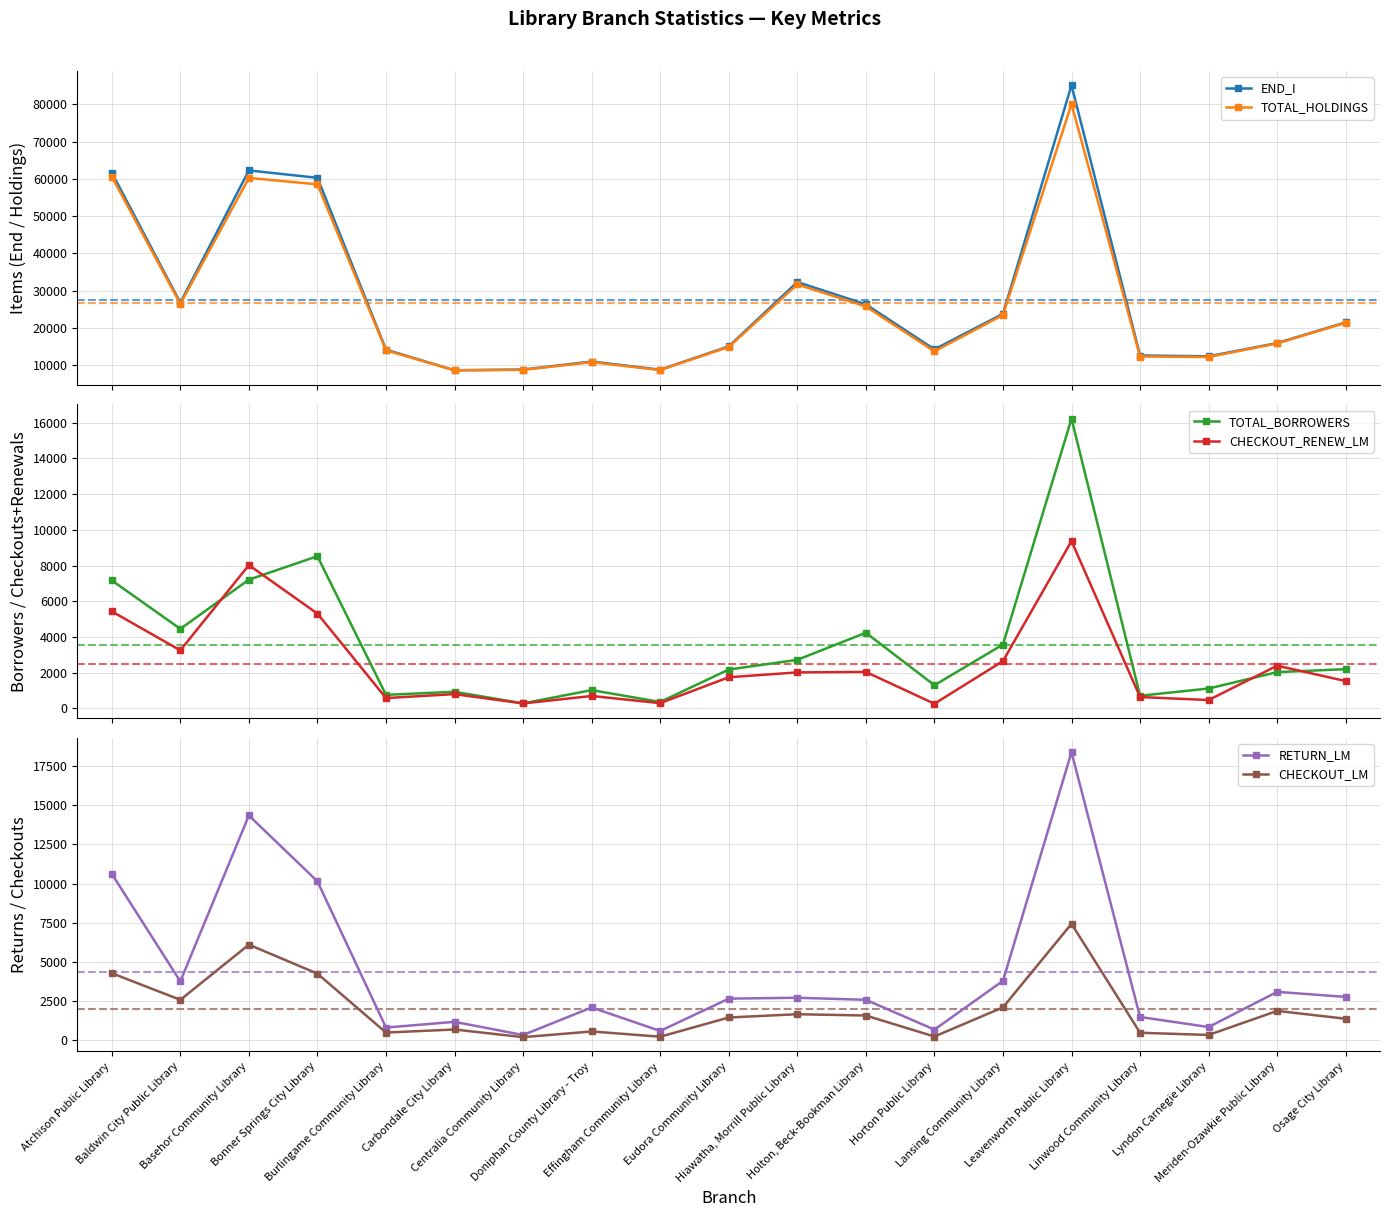

What is the difference between the TOTAL_BORROWERS values at Hiawatha, Morrill Public Library and Atchison Public Library?

4452